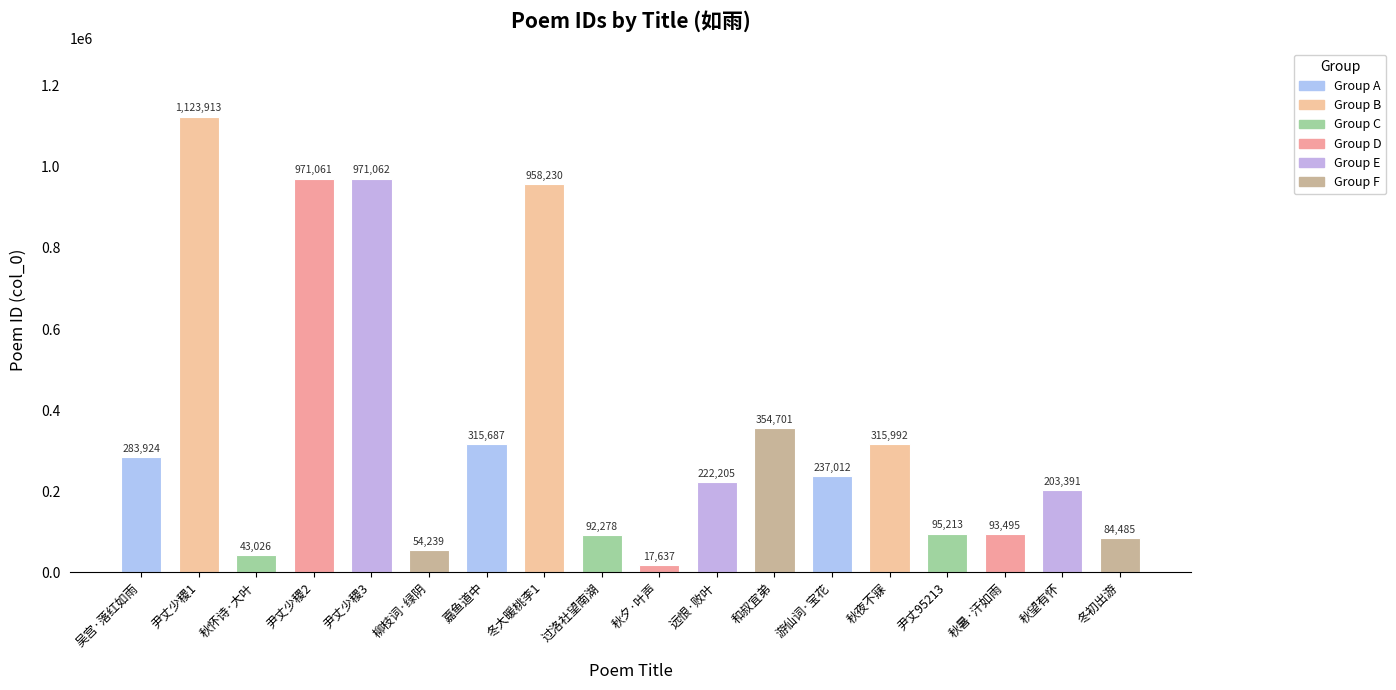

Reading left to right, extract all data points from this chart.

283924	1123913	43026	971061	971062	54239	315687	958230	92278	17637	222205	354701	237012	315992	95213	93495	203391	84485